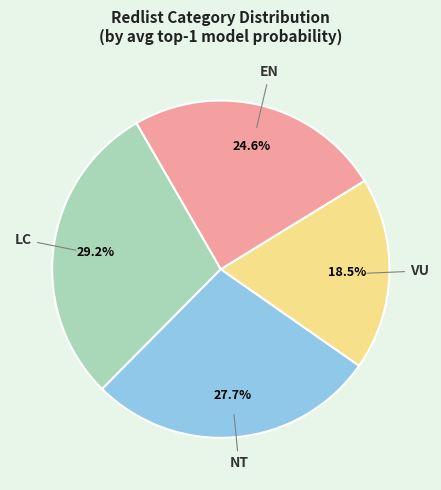

Which slice is the largest?

LC